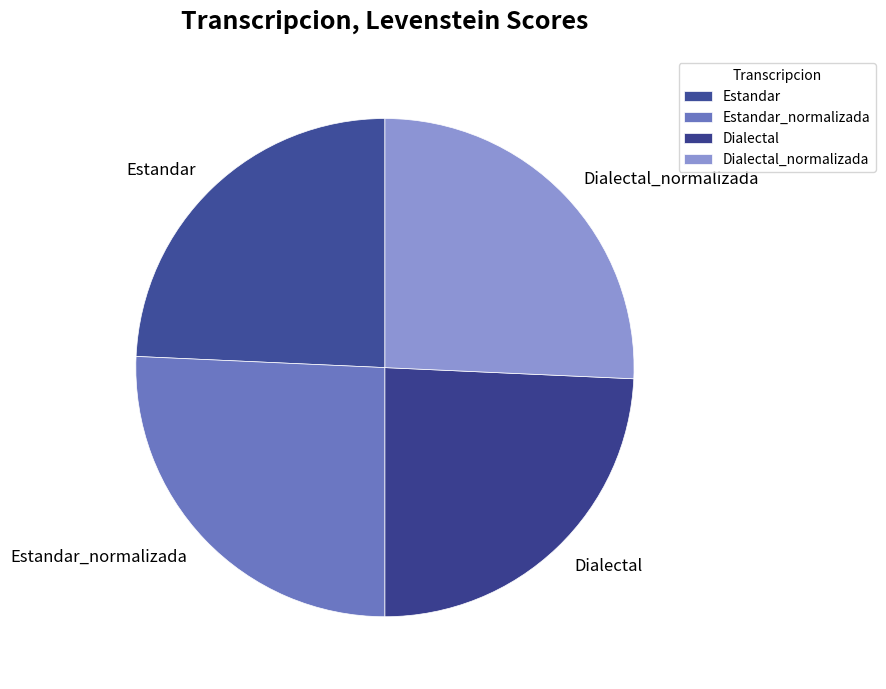

Does Dialectal_normalizada represent more than half of the total?

No